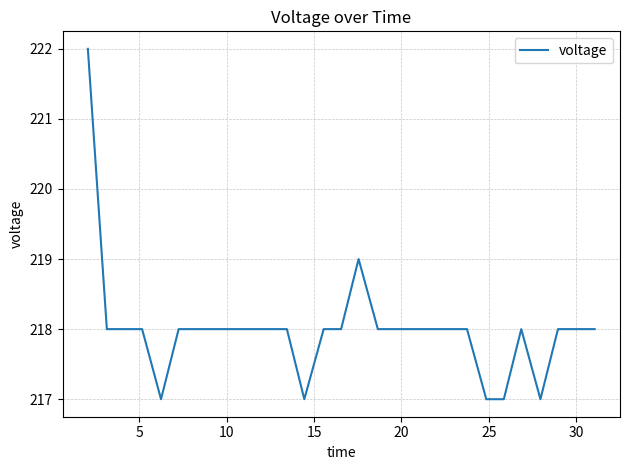

What is the difference between the maximum and minimum values?

5